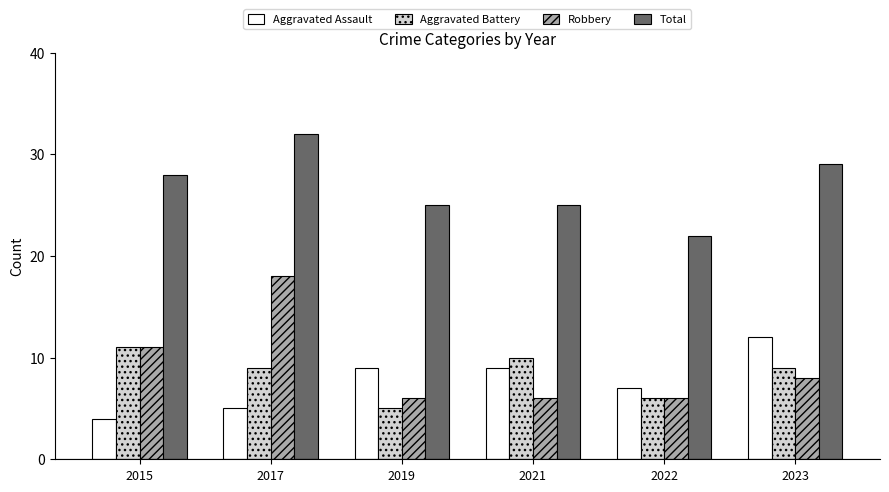

What value does the Aggravated Battery series have at 2015?

11